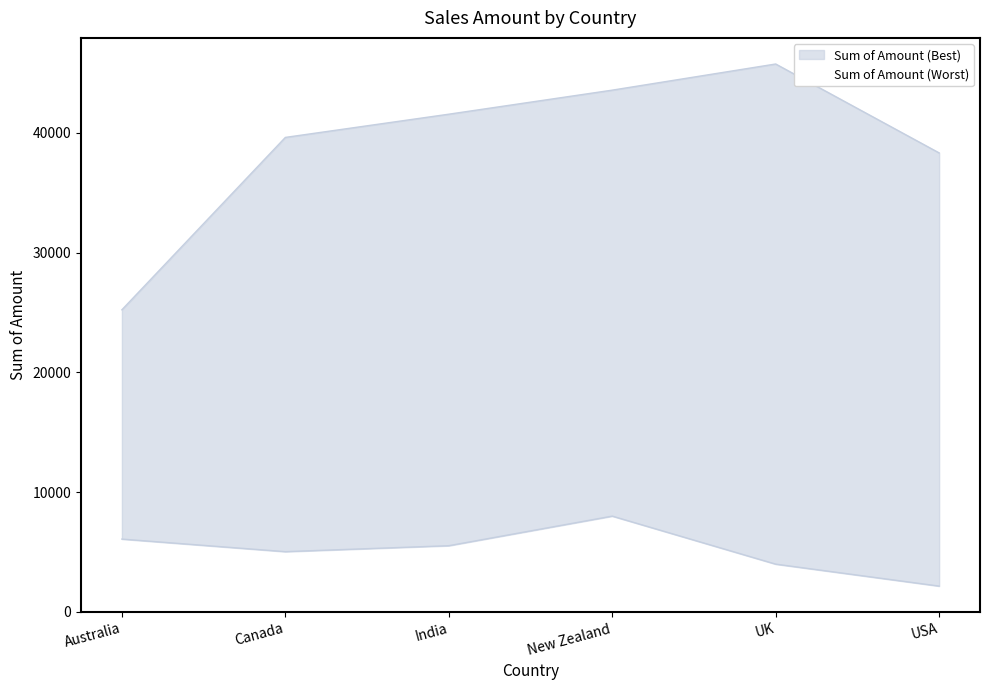

At which category does the chart reach its minimum across all series?

USA